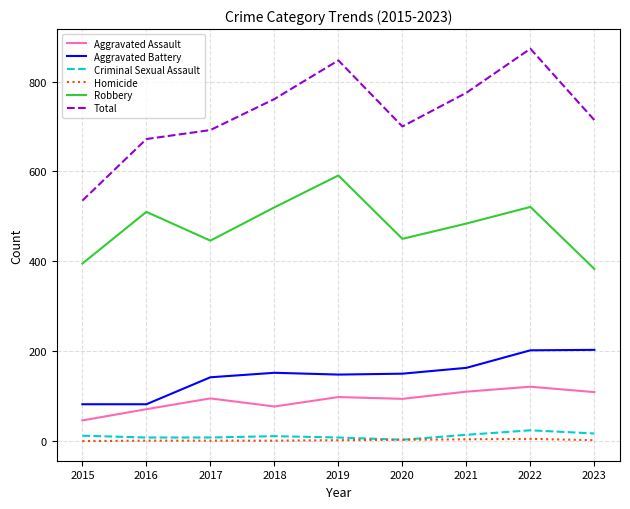

Which series has the widest spread of values?

Total